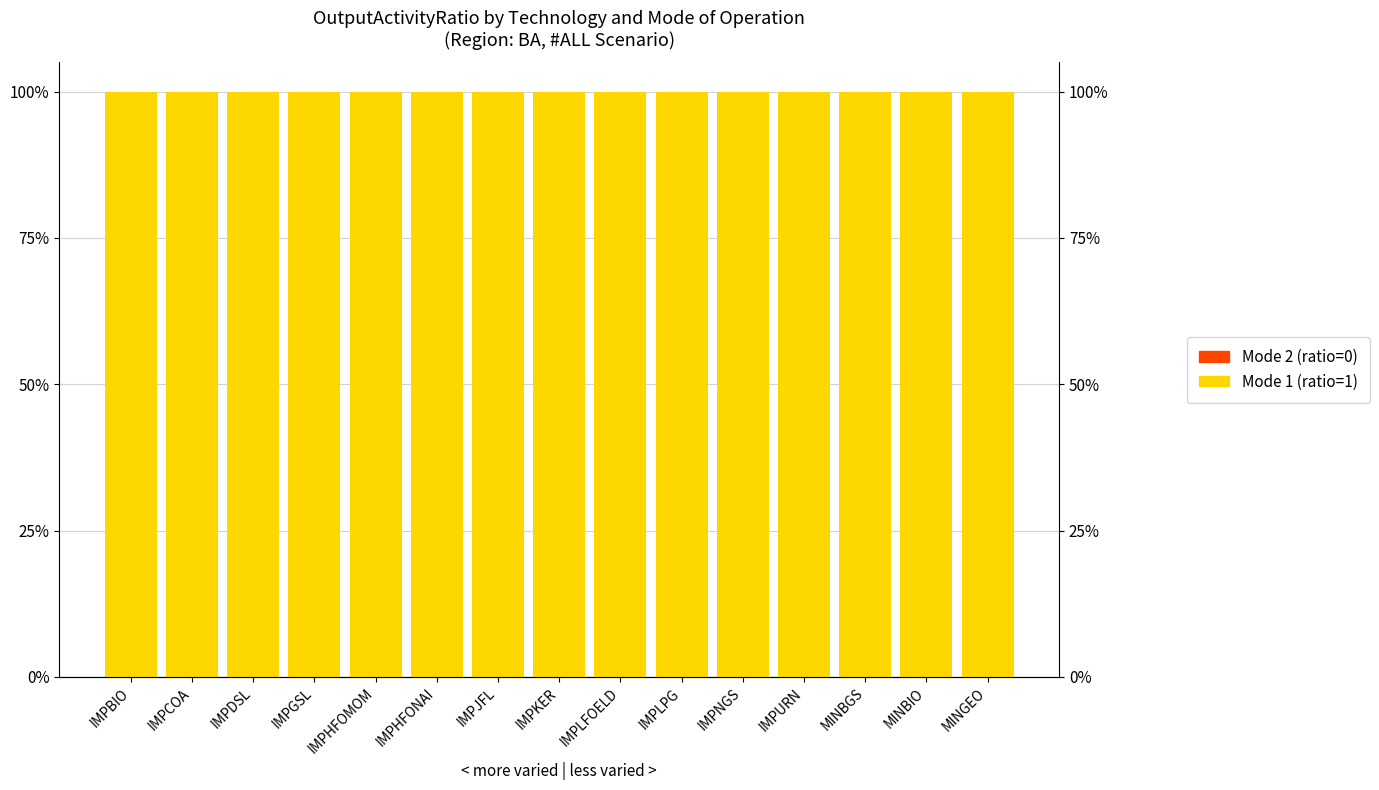

What is the sum of all Mode 1 (ratio=1) values?

1500